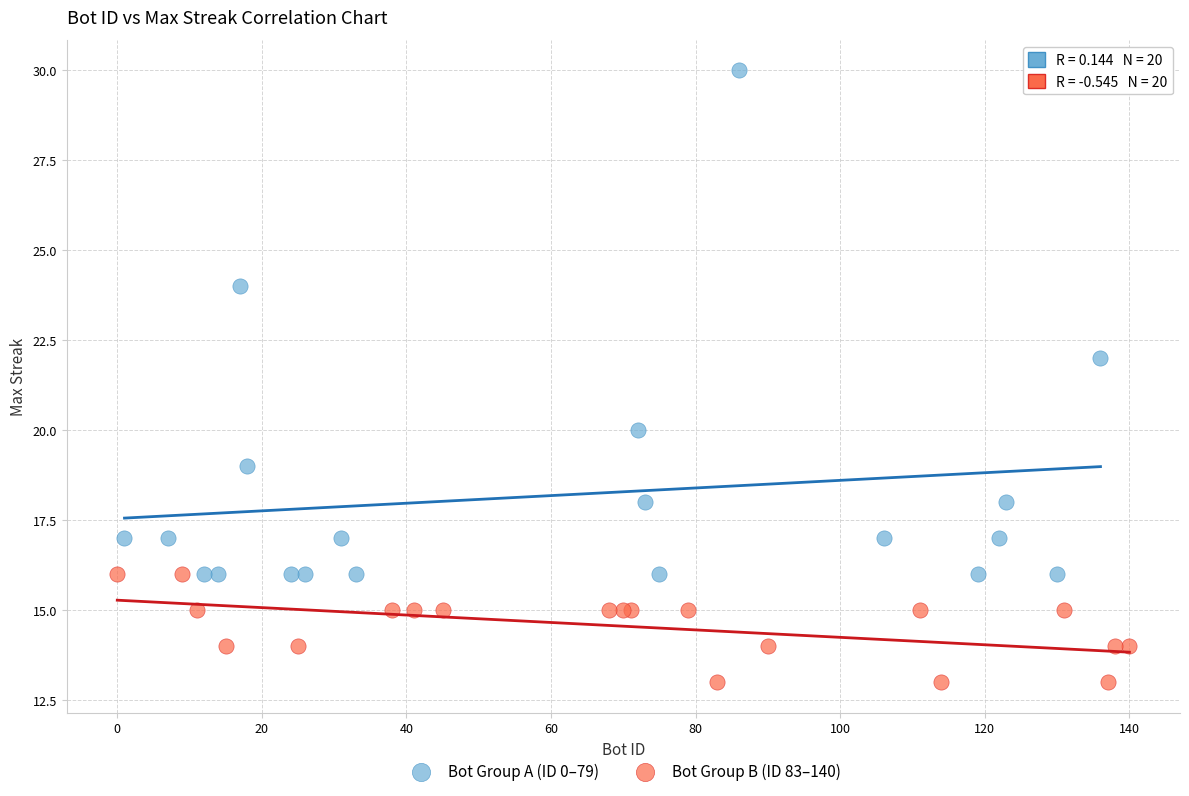

Which series has the widest spread of Y values?

Bot Group A (ID 0–79)